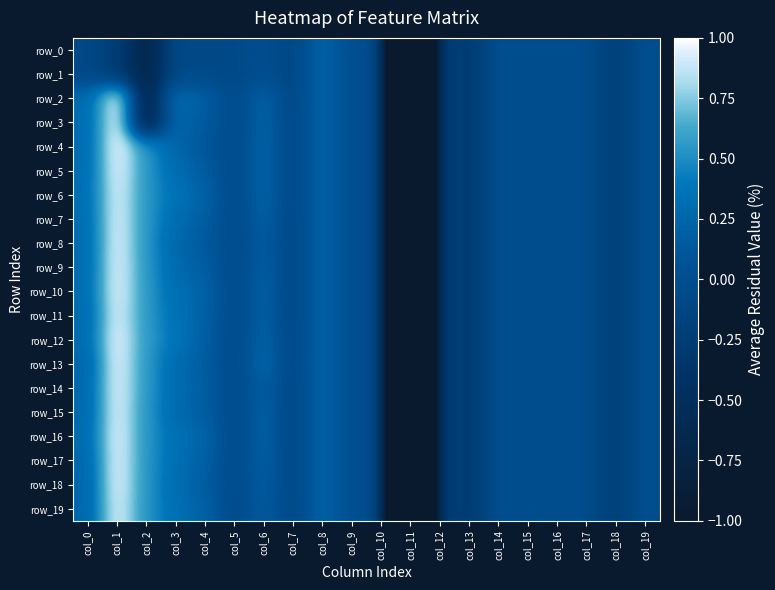

Reading right to left, extract all data points from this chart.

row_0: col_19=-0.0	col_18=-0.2	col_17=-0.0	col_16=-0.0	col_15=-0.0	col_14=-0.0	col_13=-0.3	col_12=-0.1	col_11=-5.1	col_10=0.0	col_9=0.0	col_8=0.2	col_7=-0.1	col_6=-0.0	col_5=-0.1	col_4=-0.1	col_3=-0.1	col_2=-0.7	col_1=-0.2	col_0=-0.1
row_1: col_19=-0.0	col_18=-0.2	col_17=-0.0	col_16=-0.0	col_15=-0.0	col_14=-0.0	col_13=-0.3	col_12=-0.1	col_11=-5.1	col_10=0.0	col_9=0.0	col_8=0.2	col_7=-0.1	col_6=-0.0	col_5=-0.1	col_4=-0.1	col_3=-0.1	col_2=-0.7	col_1=-0.2	col_0=-0.1
row_2: col_19=-0.0	col_18=-0.2	col_17=-0.0	col_16=-0.0	col_15=-0.0	col_14=-0.0	col_13=-0.3	col_12=-0.1	col_11=-5.1	col_10=0.0	col_9=0.0	col_8=0.2	col_7=-0.1	col_6=0.2	col_5=-0.1	col_4=0.2	col_3=0.3	col_2=-0.7	col_1=1.0	col_0=0.3
row_3: col_19=-0.0	col_18=-0.2	col_17=-0.0	col_16=-0.0	col_15=-0.0	col_14=-0.0	col_13=-0.3	col_12=-0.1	col_11=-5.1	col_10=0.0	col_9=0.0	col_8=0.2	col_7=-0.1	col_6=0.2	col_5=-0.1	col_4=0.1	col_3=0.3	col_2=-0.7	col_1=1.0	col_0=0.3
row_4: col_19=-0.0	col_18=-0.2	col_17=-0.0	col_16=-0.0	col_15=-0.0	col_14=-0.0	col_13=-0.3	col_12=-0.1	col_11=-5.1	col_10=0.0	col_9=0.0	col_8=0.2	col_7=-0.1	col_6=0.2	col_5=-0.1	col_4=0.1	col_3=0.2	col_2=0.5	col_1=1.0	col_0=0.3
row_5: col_19=-0.0	col_18=-0.2	col_17=-0.0	col_16=-0.0	col_15=-0.0	col_14=-0.0	col_13=-0.3	col_12=-0.1	col_11=-5.1	col_10=0.0	col_9=0.0	col_8=0.2	col_7=-0.1	col_6=0.2	col_5=-0.1	col_4=0.2	col_3=0.3	col_2=0.5	col_1=1.0	col_0=0.3
row_6: col_19=-0.0	col_18=-0.2	col_17=-0.0	col_16=-0.0	col_15=-0.0	col_14=-0.0	col_13=-0.3	col_12=-0.1	col_11=-5.1	col_10=0.0	col_9=0.0	col_8=0.2	col_7=-0.1	col_6=0.2	col_5=-0.1	col_4=0.2	col_3=0.4	col_2=0.5	col_1=1.0	col_0=0.3
row_7: col_19=-0.0	col_18=-0.2	col_17=-0.0	col_16=-0.0	col_15=-0.0	col_14=-0.0	col_13=-0.3	col_12=-0.1	col_11=-5.1	col_10=0.0	col_9=0.0	col_8=0.2	col_7=-0.1	col_6=0.2	col_5=-0.1	col_4=0.2	col_3=0.3	col_2=0.5	col_1=1.0	col_0=0.3
row_8: col_19=-0.0	col_18=-0.2	col_17=-0.0	col_16=-0.0	col_15=-0.0	col_14=-0.0	col_13=-0.3	col_12=-0.1	col_11=-5.1	col_10=0.0	col_9=0.0	col_8=0.2	col_7=-0.1	col_6=0.2	col_5=-0.1	col_4=0.1	col_3=0.3	col_2=0.5	col_1=1.0	col_0=0.3
row_9: col_19=-0.0	col_18=-0.2	col_17=-0.0	col_16=-0.0	col_15=-0.0	col_14=-0.0	col_13=-0.3	col_12=-0.1	col_11=-5.1	col_10=0.0	col_9=0.0	col_8=0.2	col_7=-0.1	col_6=0.2	col_5=-0.1	col_4=0.2	col_3=0.3	col_2=0.5	col_1=1.0	col_0=0.3
row_10: col_19=-0.0	col_18=-0.2	col_17=-0.0	col_16=-0.0	col_15=-0.0	col_14=-0.0	col_13=-0.3	col_12=-0.1	col_11=-5.1	col_10=0.0	col_9=0.0	col_8=0.2	col_7=-0.1	col_6=0.2	col_5=-0.1	col_4=0.2	col_3=0.3	col_2=0.6	col_1=1.0	col_0=0.3
row_11: col_19=-0.0	col_18=-0.2	col_17=-0.0	col_16=-0.0	col_15=-0.0	col_14=-0.0	col_13=-0.3	col_12=-0.1	col_11=-5.1	col_10=0.0	col_9=0.0	col_8=0.2	col_7=-0.1	col_6=0.2	col_5=-0.1	col_4=0.2	col_3=0.3	col_2=0.6	col_1=1.0	col_0=0.3
row_12: col_19=-0.0	col_18=-0.2	col_17=-0.0	col_16=-0.0	col_15=-0.0	col_14=-0.0	col_13=-0.3	col_12=-0.1	col_11=-5.1	col_10=0.0	col_9=0.0	col_8=0.2	col_7=-0.1	col_6=0.2	col_5=-0.1	col_4=0.2	col_3=0.4	col_2=0.6	col_1=1.0	col_0=0.3
row_13: col_19=-0.0	col_18=-0.2	col_17=-0.0	col_16=-0.0	col_15=-0.0	col_14=-0.0	col_13=-0.3	col_12=-0.1	col_11=-5.1	col_10=0.0	col_9=0.0	col_8=0.2	col_7=-0.1	col_6=0.3	col_5=-0.1	col_4=0.2	col_3=0.3	col_2=0.6	col_1=1.0	col_0=0.2
row_14: col_19=-0.0	col_18=-0.2	col_17=-0.0	col_16=-0.0	col_15=-0.0	col_14=-0.0	col_13=-0.3	col_12=-0.1	col_11=-5.1	col_10=0.0	col_9=0.0	col_8=0.2	col_7=-0.1	col_6=0.2	col_5=-0.1	col_4=0.2	col_3=0.3	col_2=0.5	col_1=1.0	col_0=0.3
row_15: col_19=-0.0	col_18=-0.2	col_17=-0.0	col_16=-0.0	col_15=-0.0	col_14=-0.0	col_13=-0.3	col_12=-0.1	col_11=-5.1	col_10=0.0	col_9=0.0	col_8=0.2	col_7=-0.1	col_6=0.2	col_5=-0.1	col_4=0.2	col_3=0.3	col_2=0.5	col_1=1.0	col_0=0.3
row_16: col_19=-0.0	col_18=-0.2	col_17=-0.0	col_16=-0.0	col_15=-0.0	col_14=-0.0	col_13=-0.3	col_12=-0.1	col_11=-5.1	col_10=0.0	col_9=0.0	col_8=0.2	col_7=-0.1	col_6=0.2	col_5=-0.1	col_4=0.2	col_3=0.3	col_2=0.5	col_1=1.0	col_0=0.3
row_17: col_19=-0.0	col_18=-0.2	col_17=-0.0	col_16=-0.0	col_15=-0.0	col_14=-0.0	col_13=-0.3	col_12=-0.1	col_11=-5.1	col_10=0.0	col_9=0.0	col_8=0.2	col_7=-0.1	col_6=0.2	col_5=-0.1	col_4=0.2	col_3=0.3	col_2=0.5	col_1=1.0	col_0=0.3
row_18: col_19=-0.0	col_18=-0.2	col_17=-0.0	col_16=-0.0	col_15=-0.0	col_14=-0.0	col_13=-0.3	col_12=-0.1	col_11=-5.1	col_10=0.0	col_9=0.0	col_8=0.2	col_7=-0.1	col_6=0.2	col_5=-0.1	col_4=0.2	col_3=0.3	col_2=0.5	col_1=1.0	col_0=0.2
row_19: col_19=-0.0	col_18=-0.2	col_17=-0.0	col_16=-0.0	col_15=-0.0	col_14=-0.0	col_13=-0.3	col_12=-0.1	col_11=-5.1	col_10=0.0	col_9=0.0	col_8=0.2	col_7=-0.1	col_6=0.2	col_5=-0.1	col_4=0.2	col_3=0.3	col_2=0.5	col_1=1.0	col_0=0.2